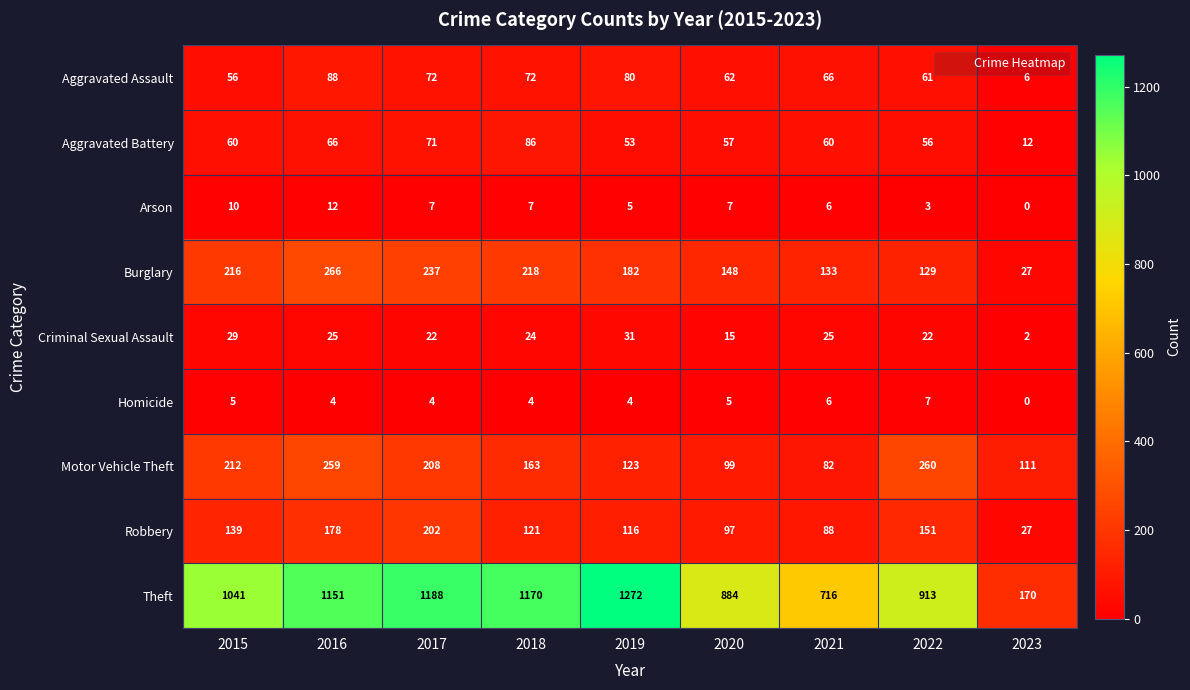

The value of Arson at 2016 is 22. True or false?

False